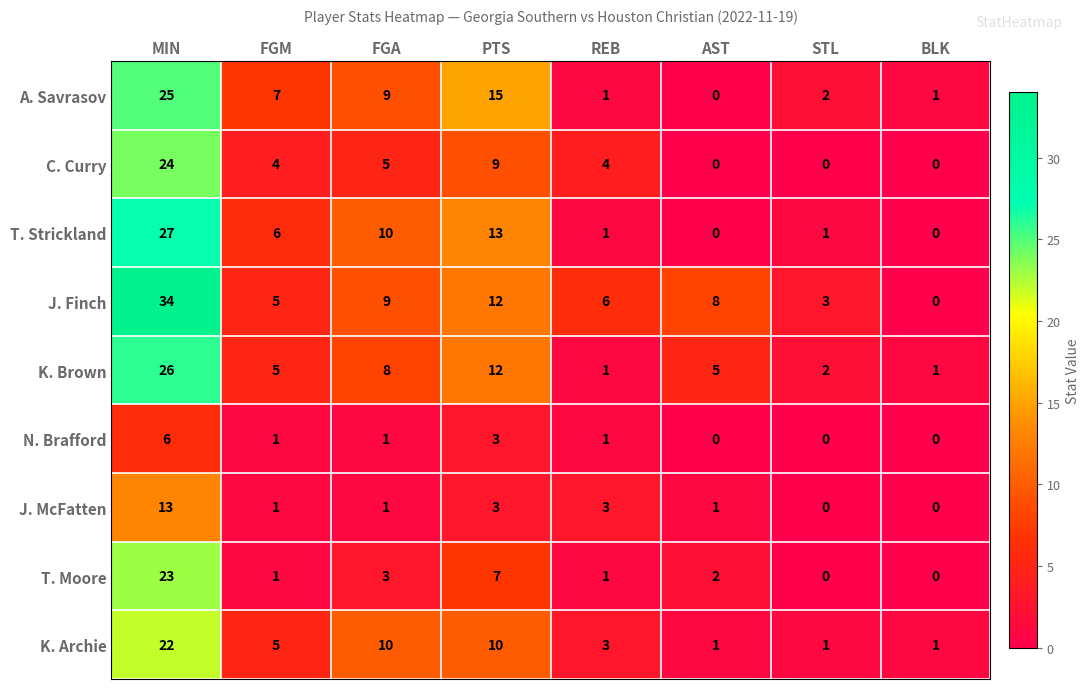

The value of K. Archie at FGM is 2. True or false?

False